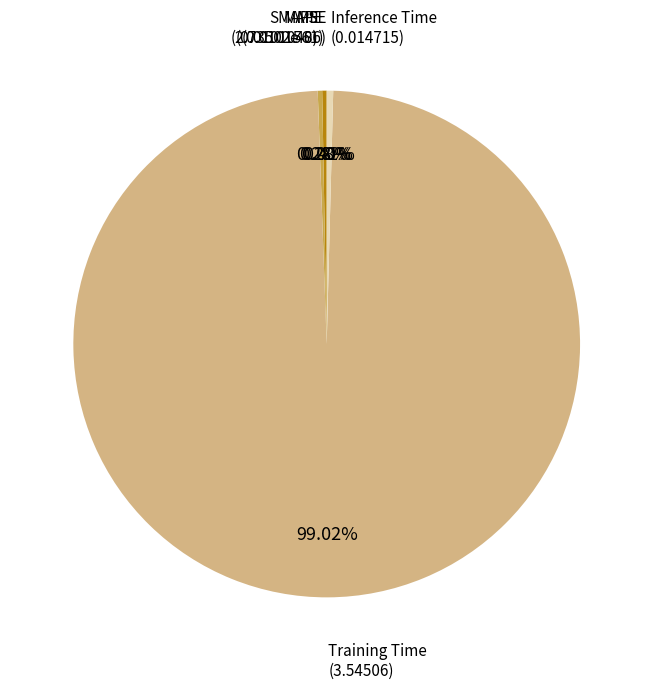

Does any single category account for the majority?

Yes